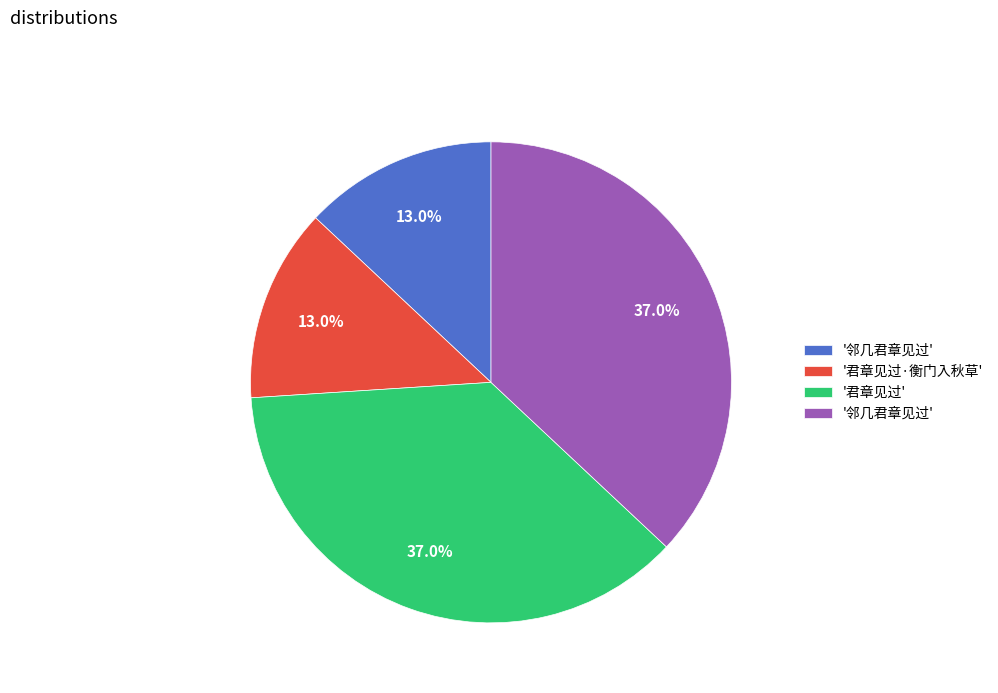

Does any single category account for the majority?

No